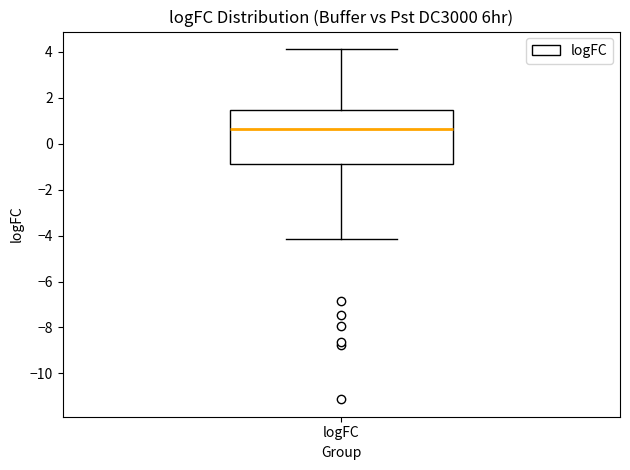

Read this box plot against the y-axis: the position of the median line, the range covered by the box, and the ends of both whiskers. The values are not printed on the chart, so give them approximately, as read against the axis.

median 0.6, box -0.8 to 1.4, whiskers -4.2 to 4.2